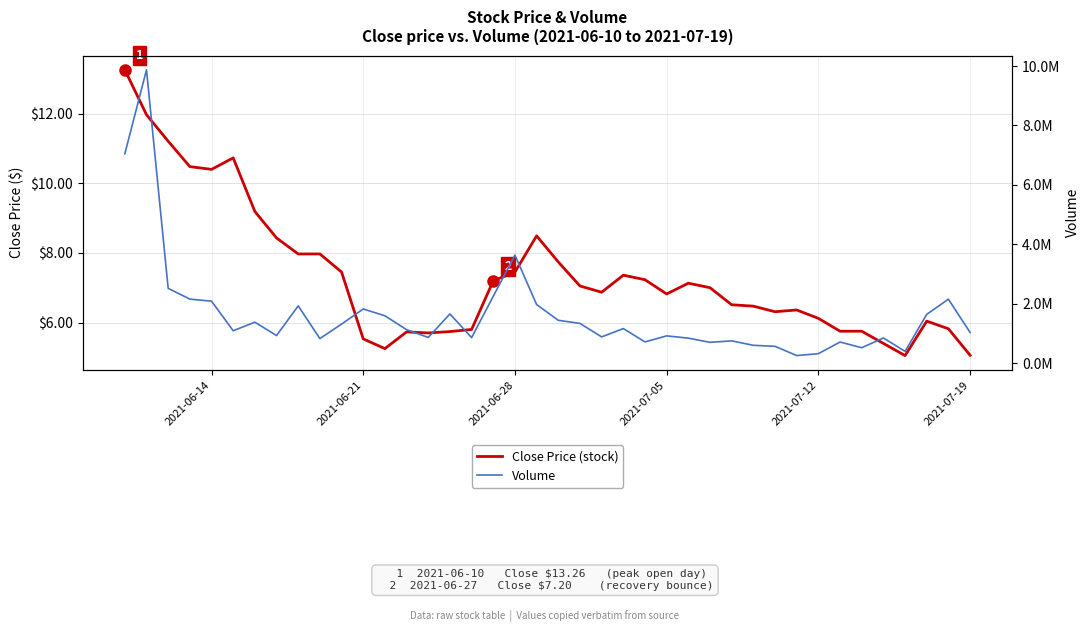

Which series has the largest range (max minus min)?

Volume